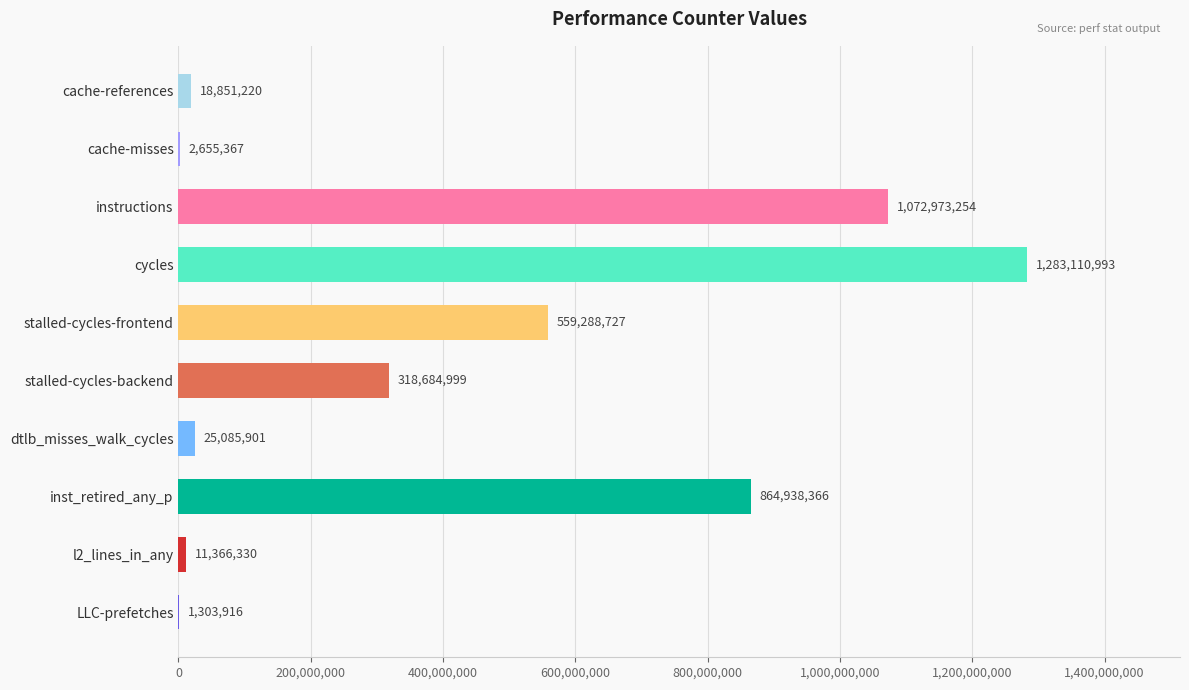

The chart shows a value of 965076997 at stalled-cycles-frontend. True or false?

False